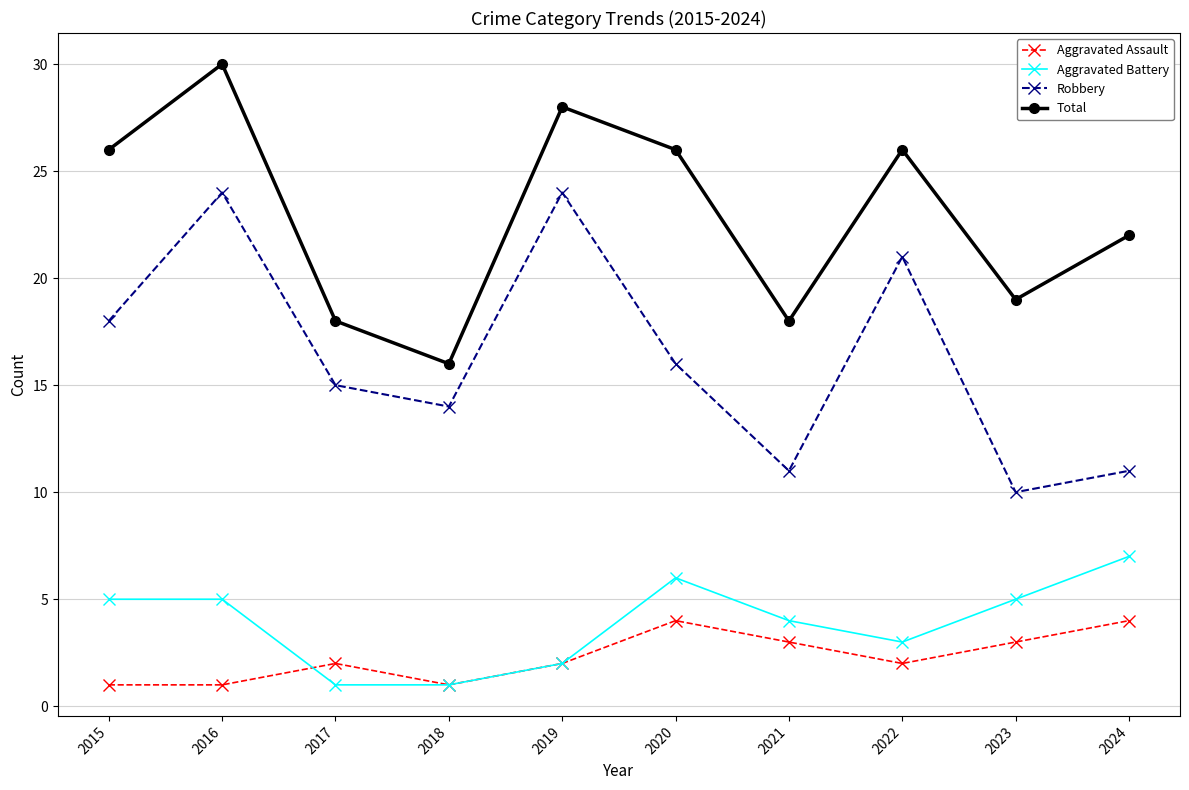

At which category does Aggravated Assault reach its first local peak?

2017